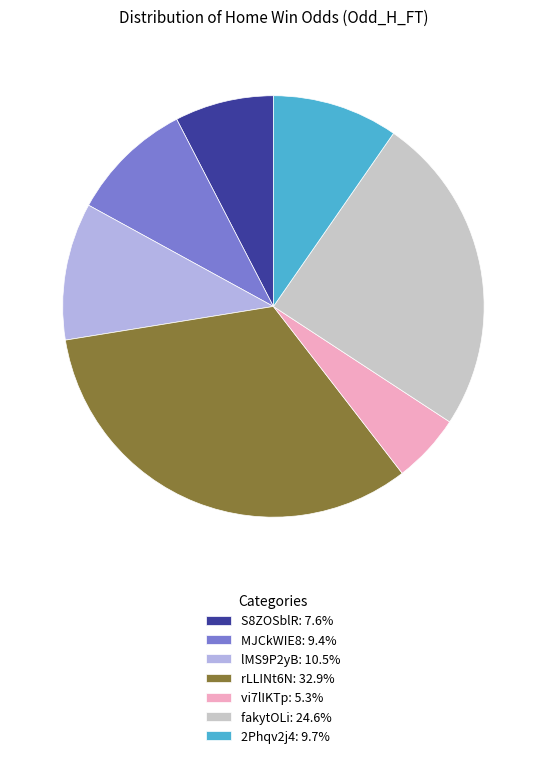

Approximately how many times larger is the value at rLLINt6N: 32.9% compared to 2Phqv2j4: 9.7%?

3.4